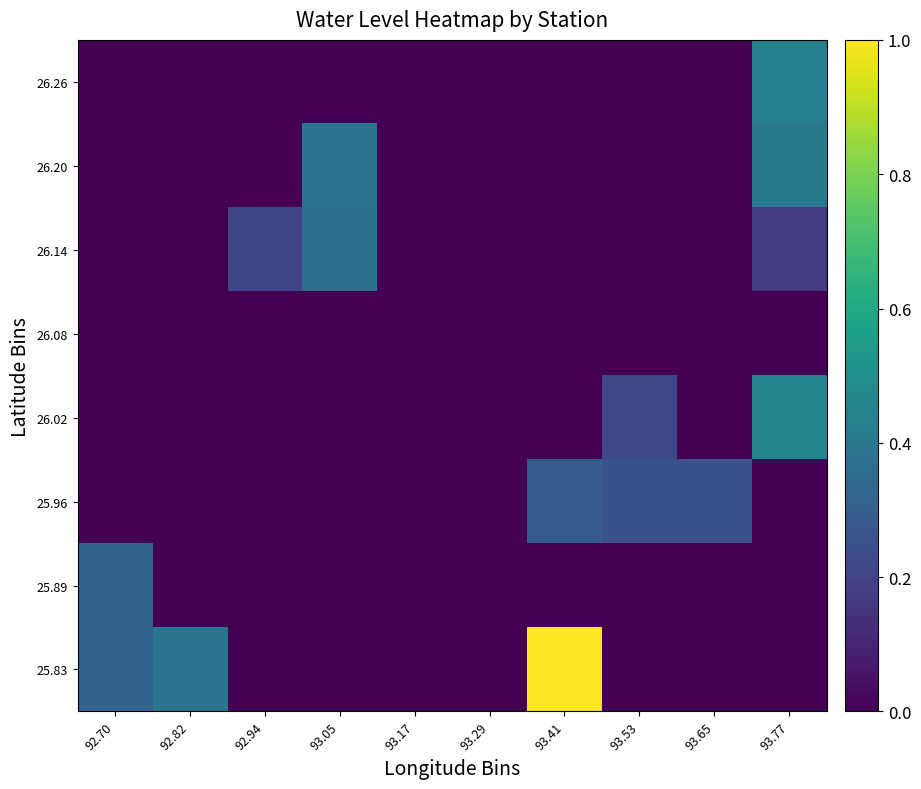

How many series are shown in this chart?

8